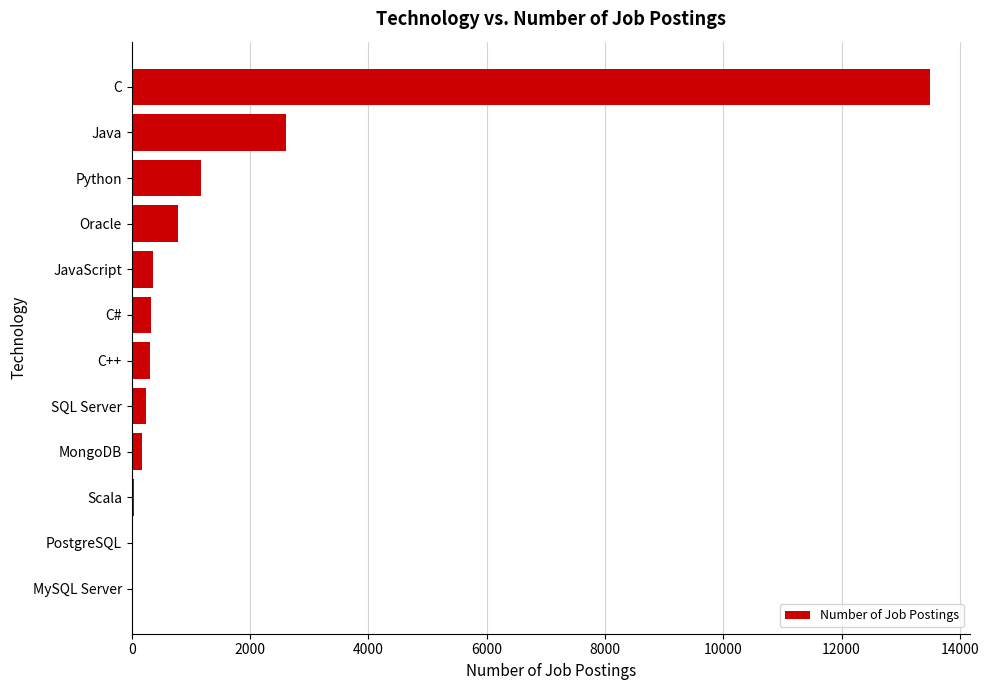

Approximately how many times larger is the value at C++ compared to C#?

0.9